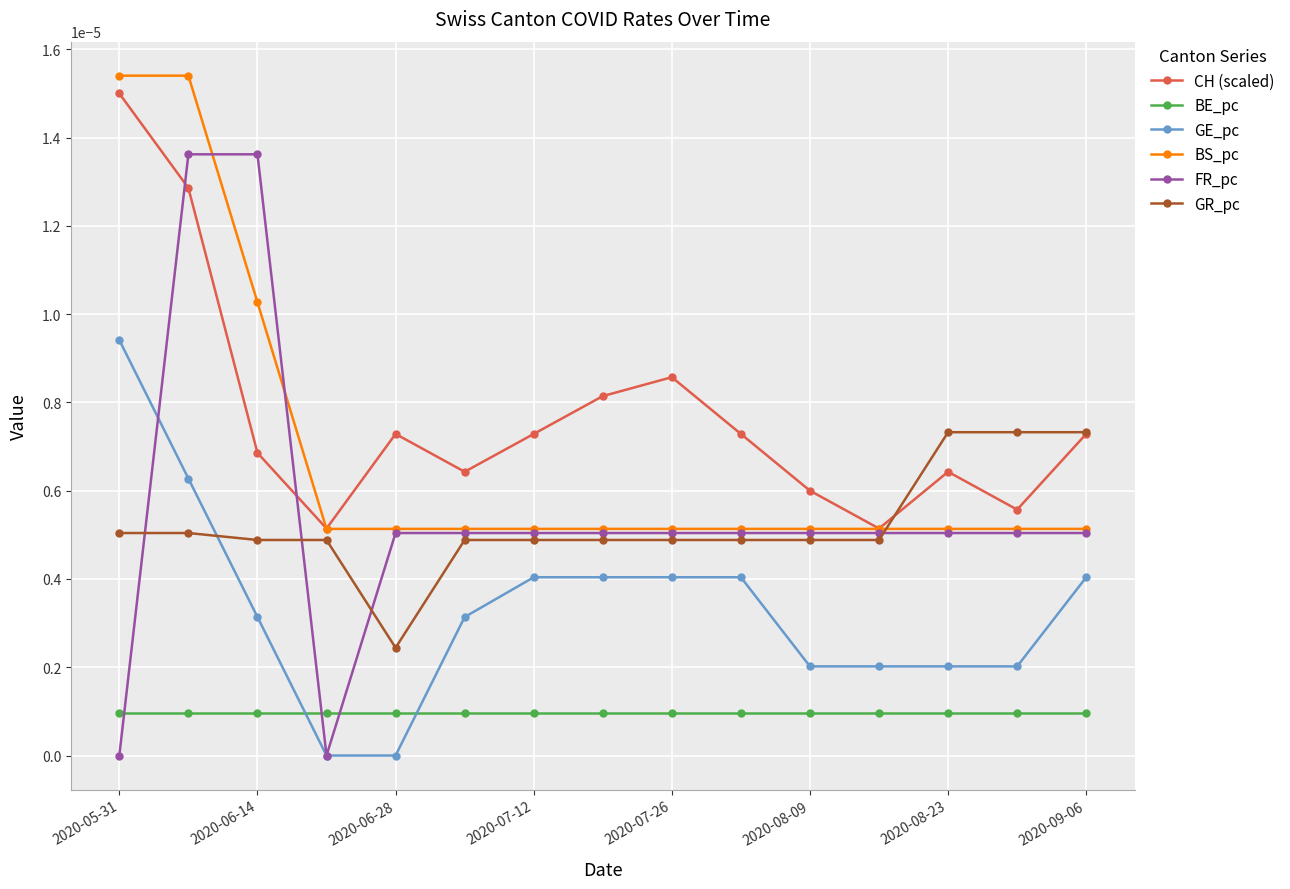

What are all the series names shown in the legend?

CH (scaled), BE_pc, GE_pc, BS_pc, FR_pc, GR_pc